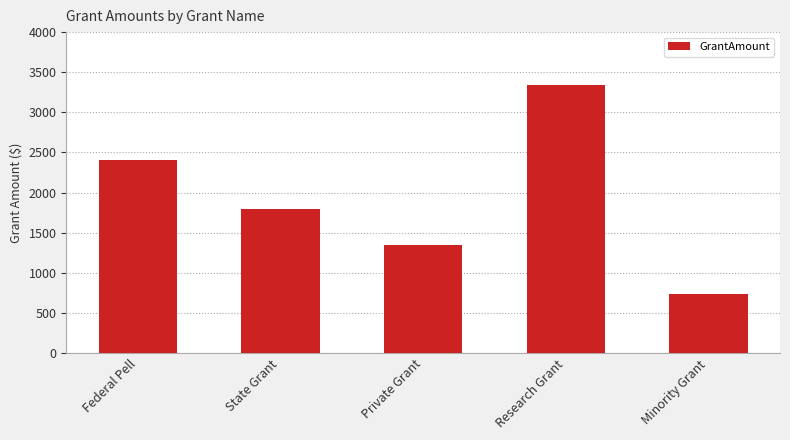

Which category has the highest value across all series?

Research Grant